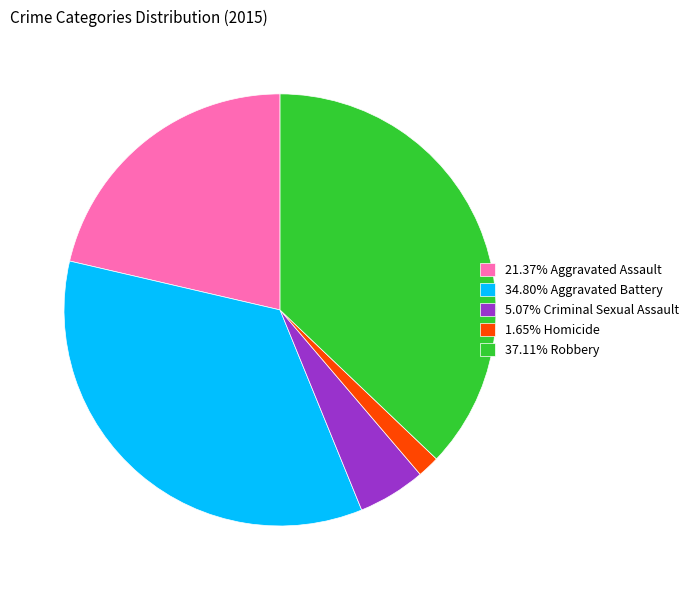

Is the sum of 37.11% Robbery and 21.37% Aggravated Assault greater than half?

Yes